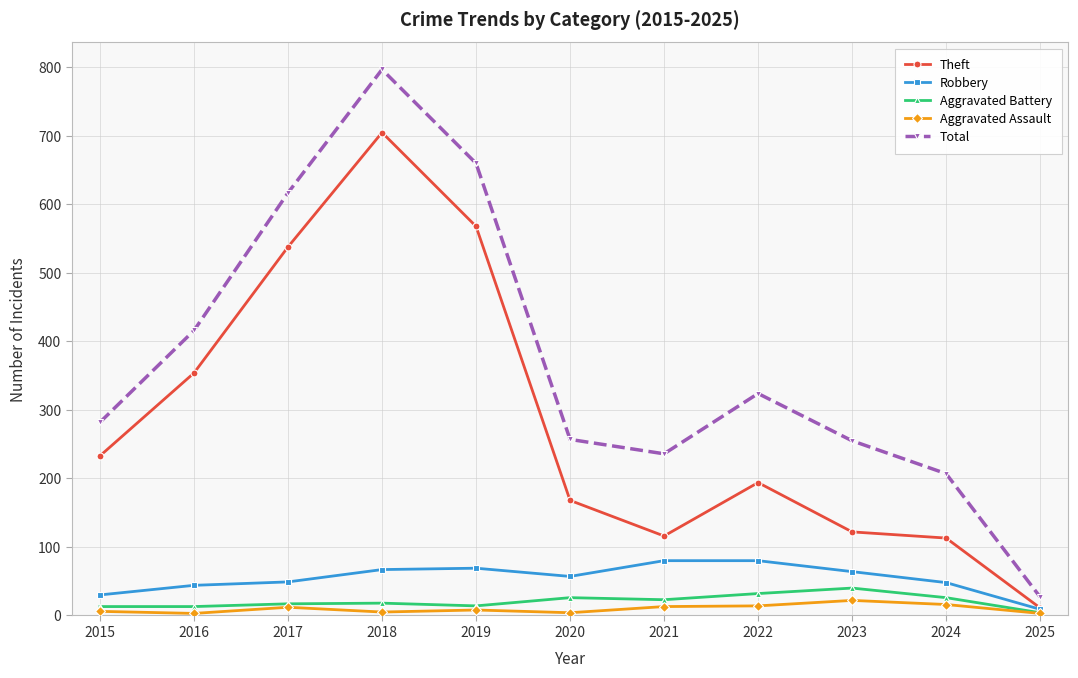

What is the average value of the Total series?

371